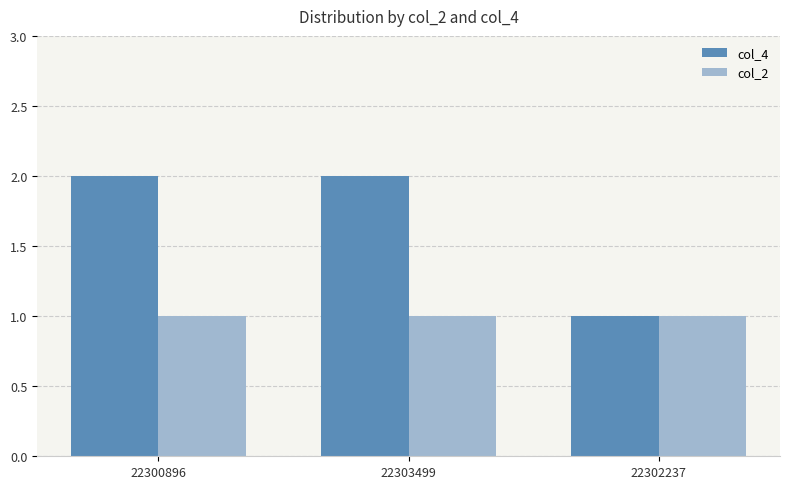

What is the label of the 2nd bar from the right?

22303499